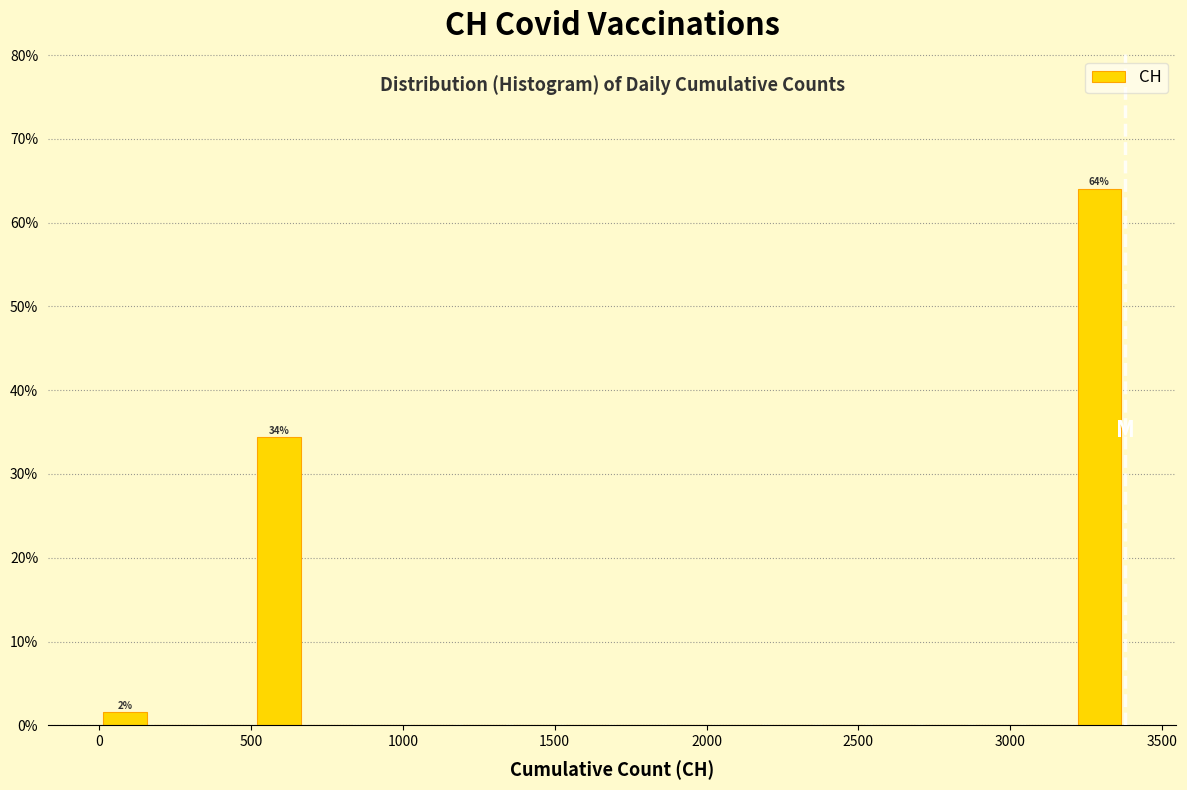

Around what value on the x-axis is the tallest bar? Give the approximate position of its centre, as read against the axis.

3300